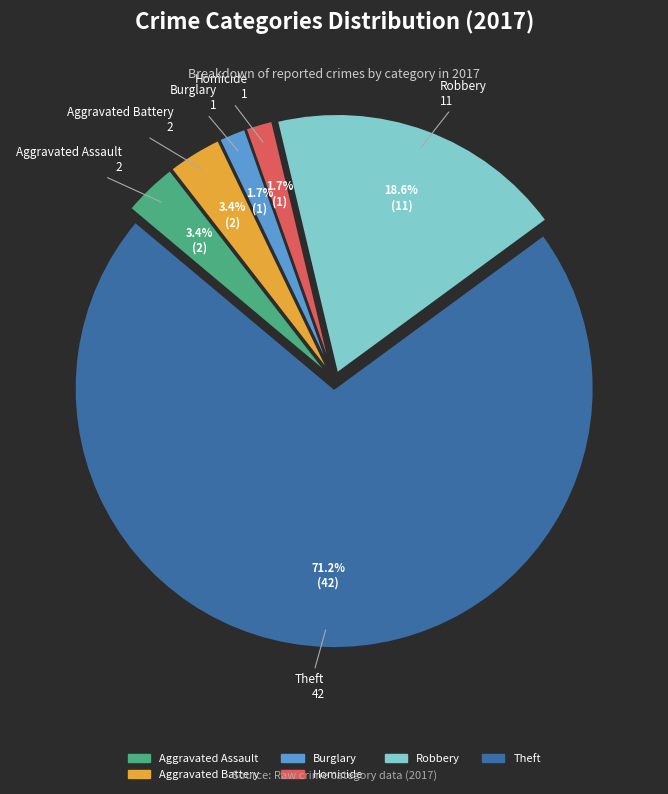

What is the ratio of the value at Aggravated Assault to the value at Burglary?

2.0